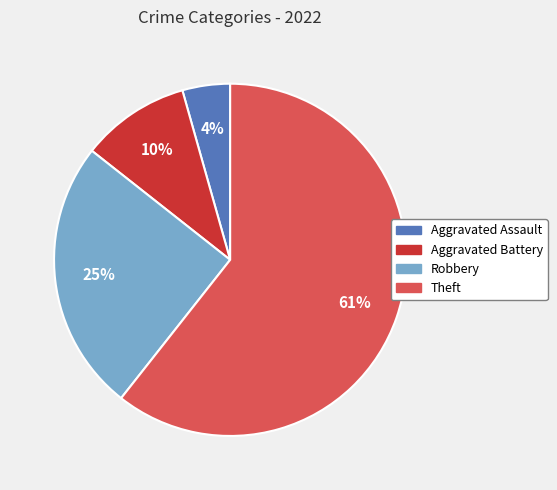

Combined, do Theft and Robbery account for over 50%?

Yes